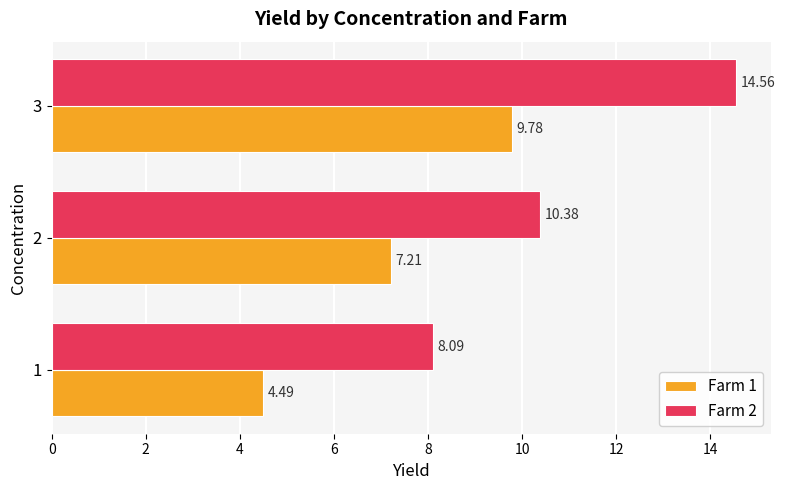

What is the difference between the maximum and second lowest values in the Farm 2 series?

4.2